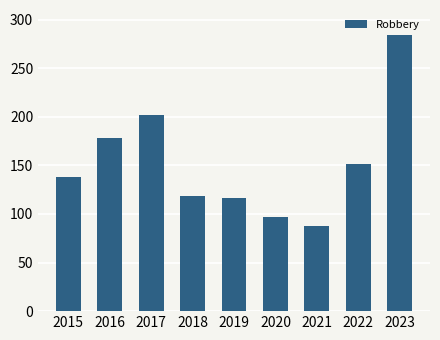

What is the sum of the values at 2019 and 2015?

254